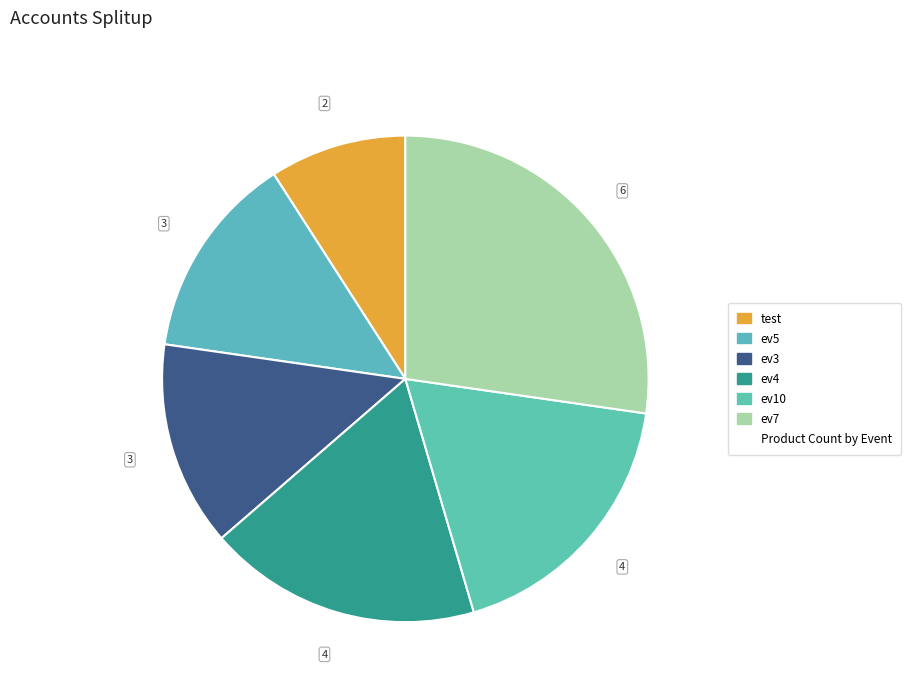

How many segments does this pie chart have?

6